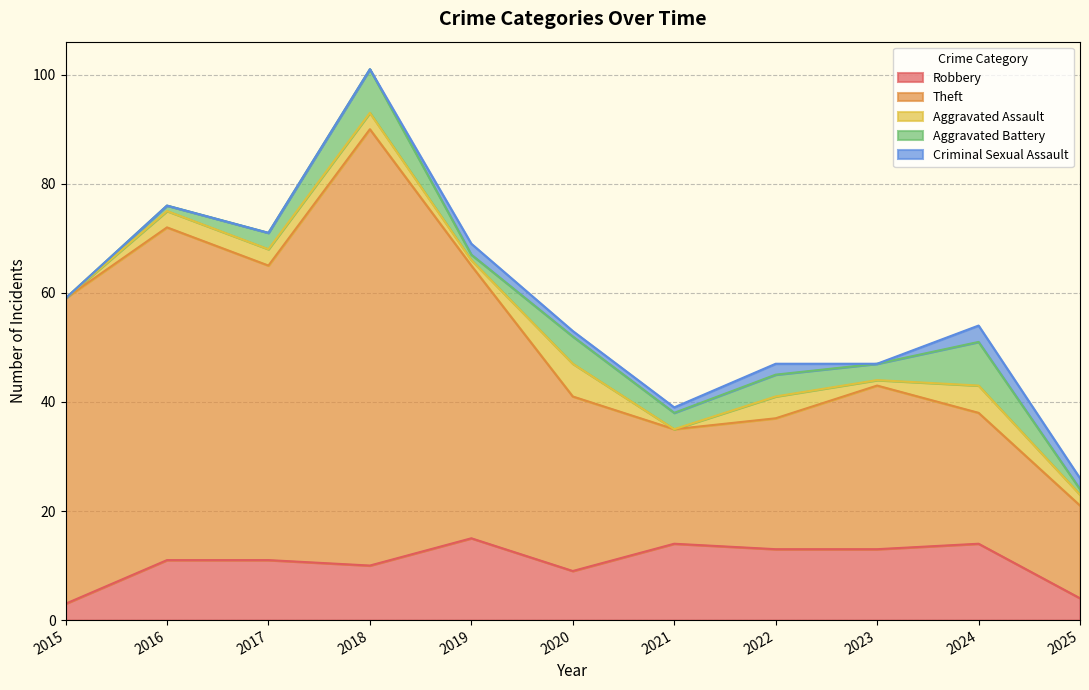

True or false: Aggravated Battery has a value of 3 at 2023.

True